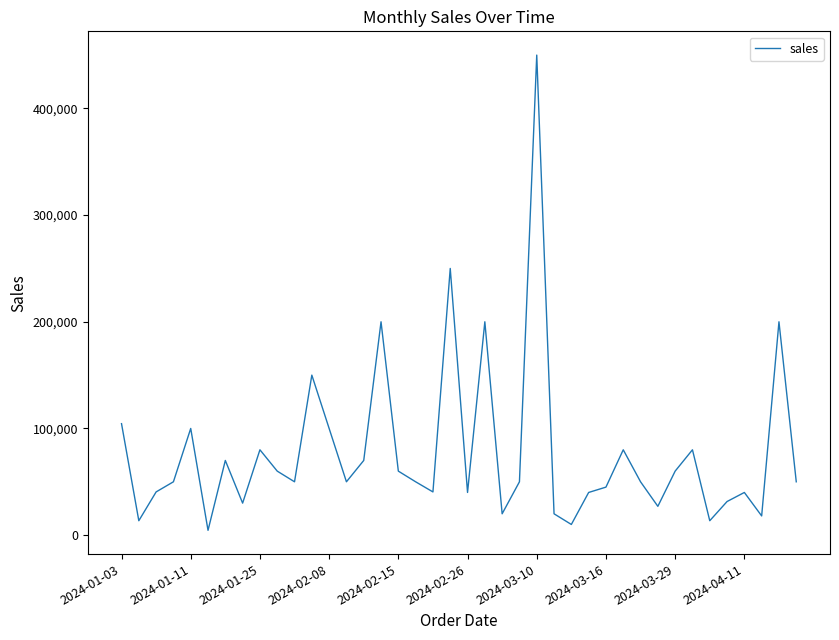

What is the maximum value shown in the chart?

450000